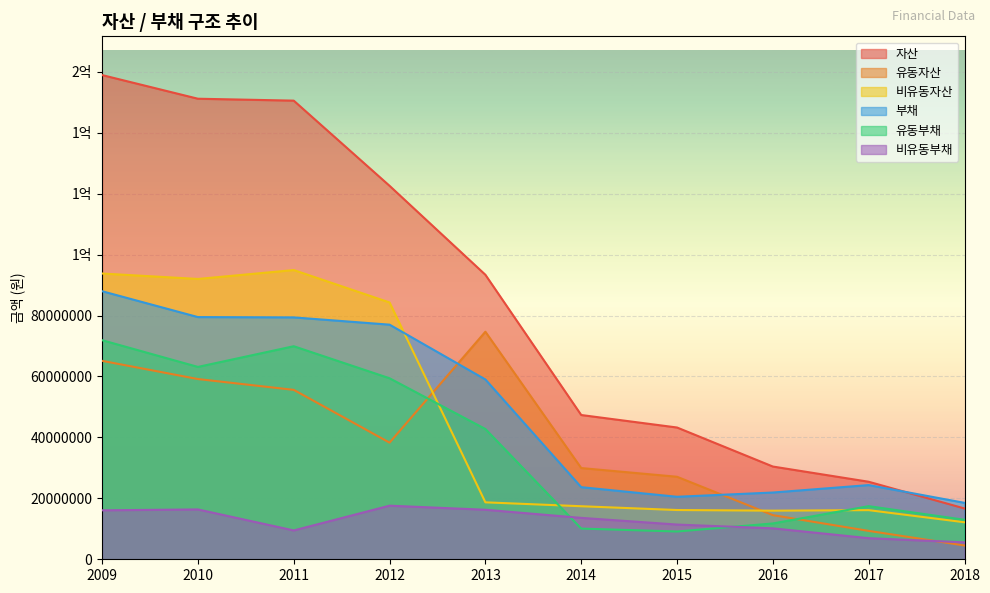

Rank the series at 2012 from highest to lowest value.

자산, 비유동자산, 부채, 유동부채, 유동자산, 비유동부채